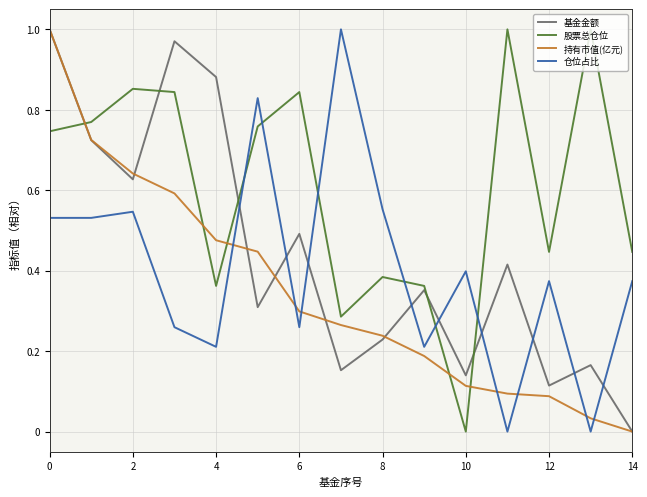

Which series has the largest total across all categories?

股票总仓位